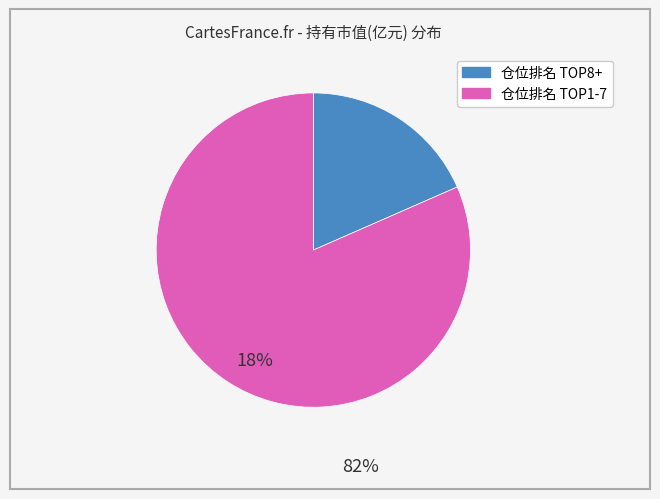

Is there any slice that represents more than half of the pie?

Yes